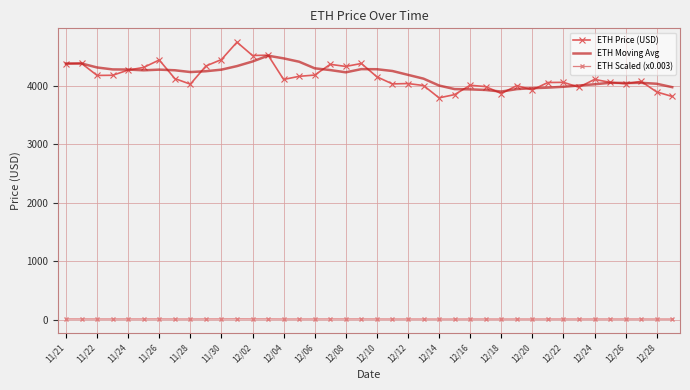

True or false: ETH Moving Avg and ETH Scaled (x0.003) intersect in this chart.

False